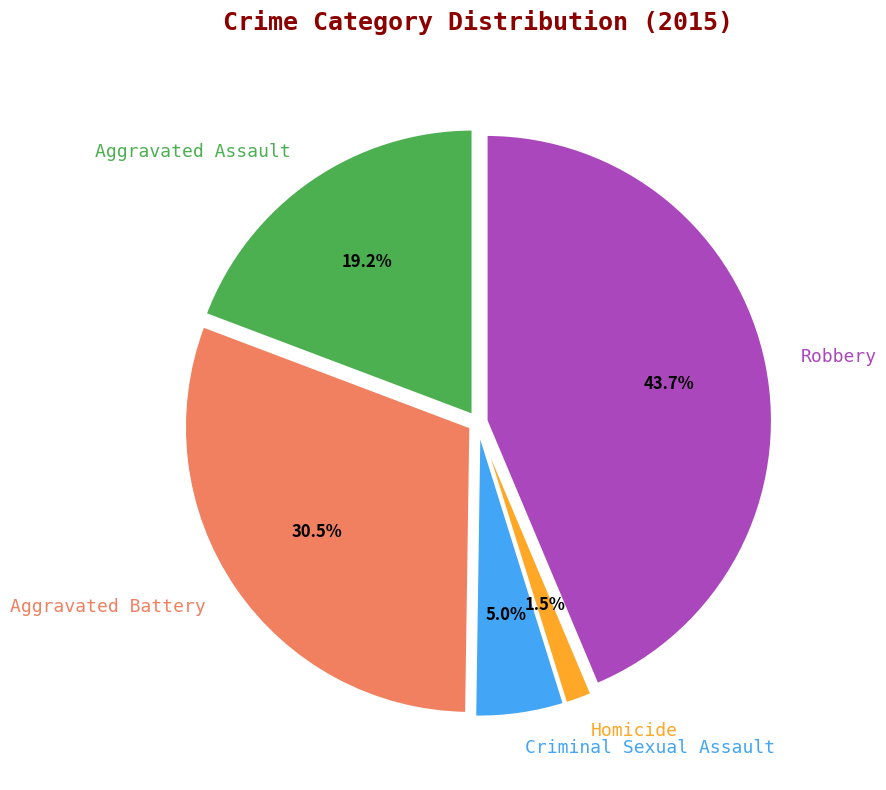

What percentage is the Aggravated Assault slice, to the nearest percent?

19%